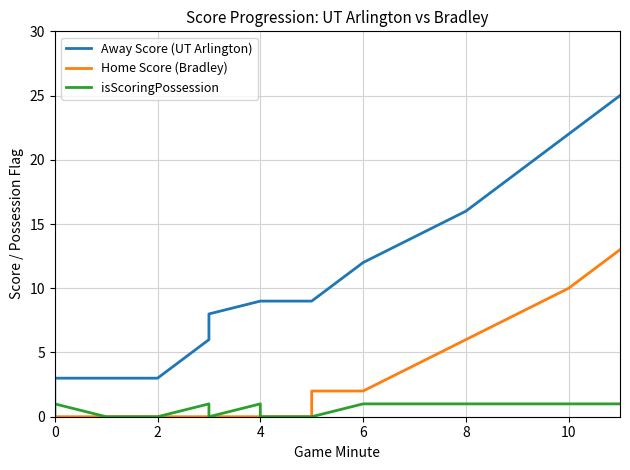

True or false: Away Score (UT Arlington) and Home Score (Bradley) cross at least once.

False